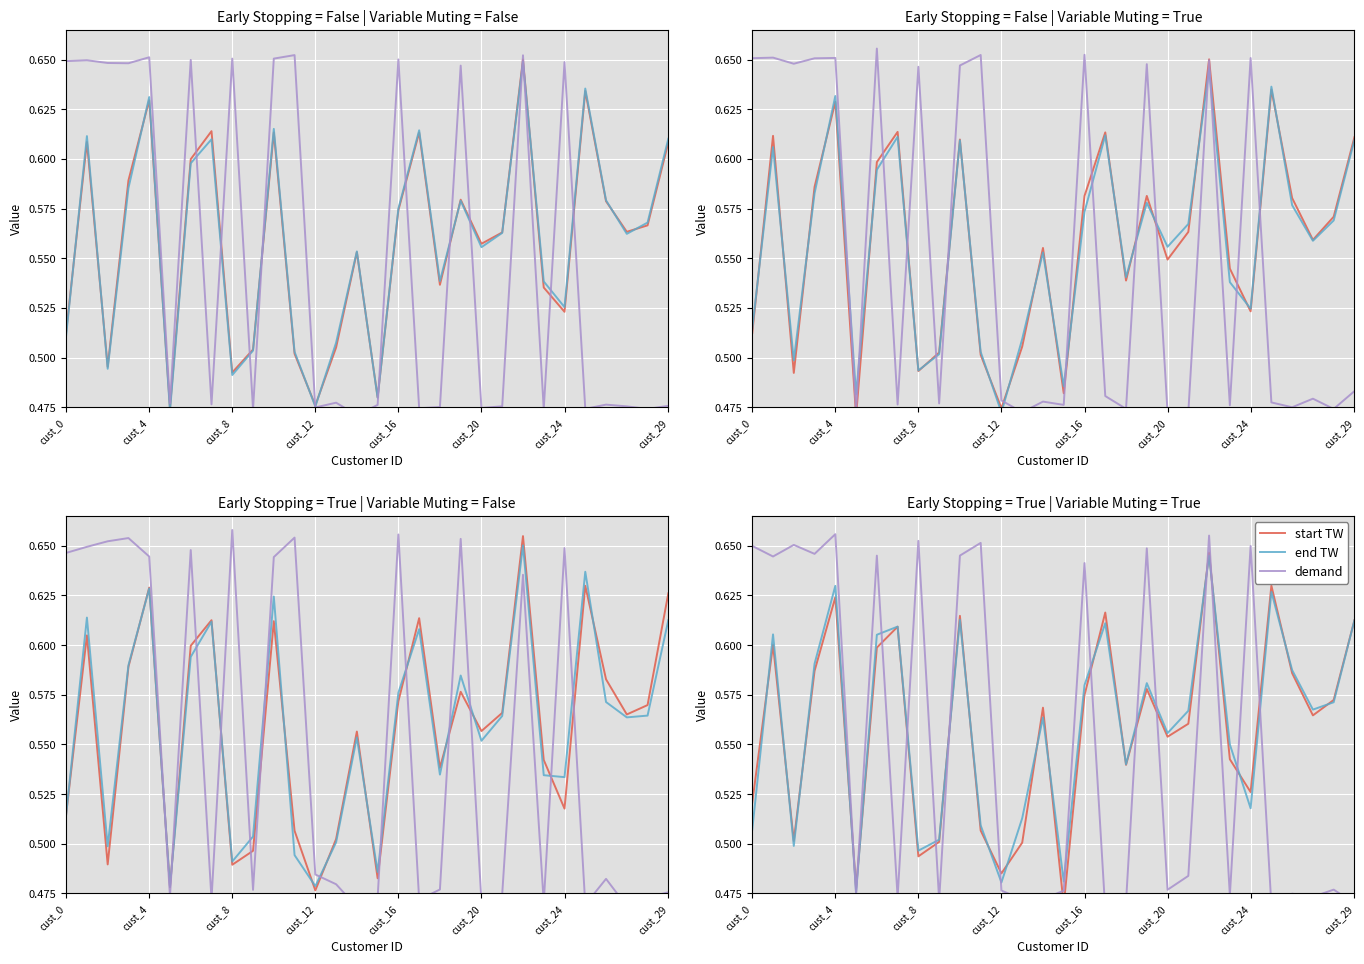

True or false: start TW and end TW intersect in this chart.

True